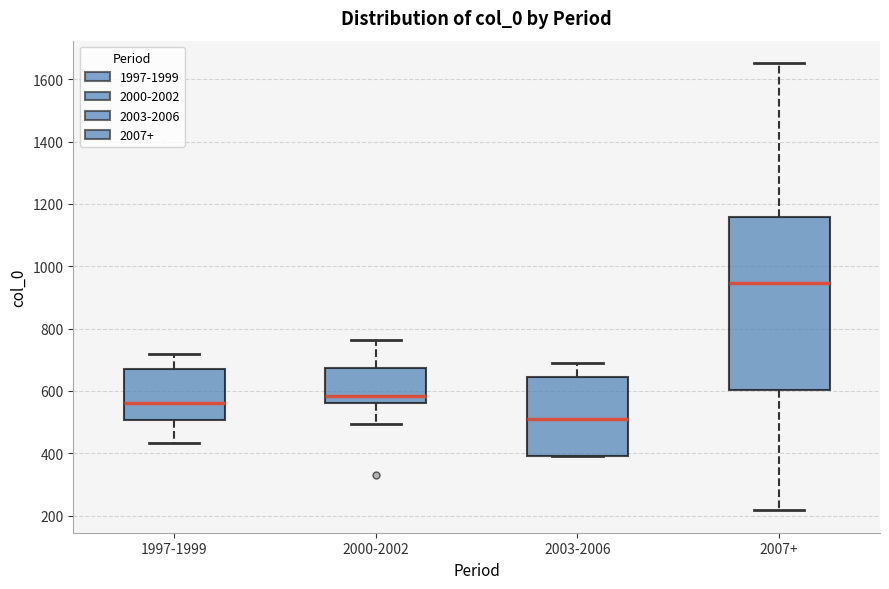

Which box's median line is the lowest?

2003-2006